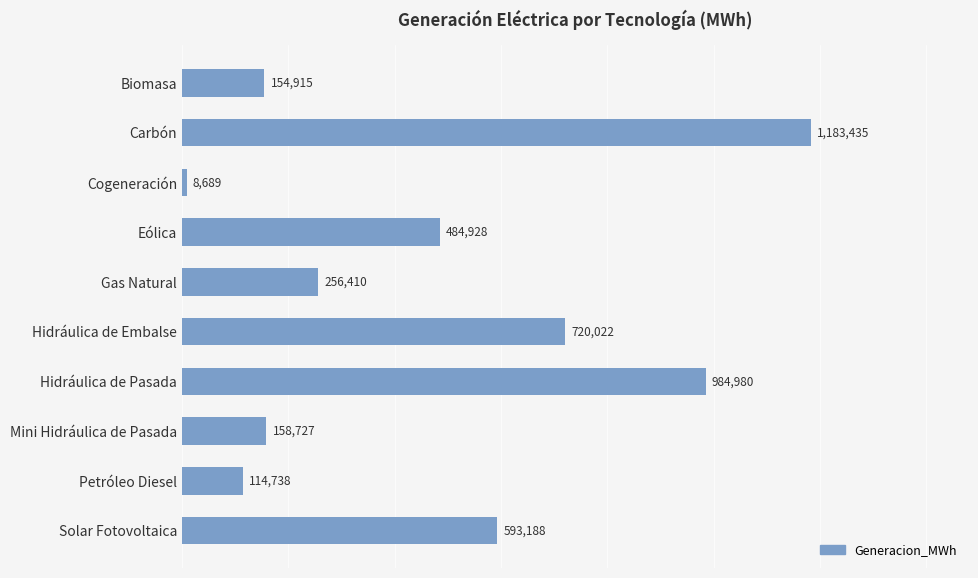

Are the bars grouped side by side (vs. stacked)?

No